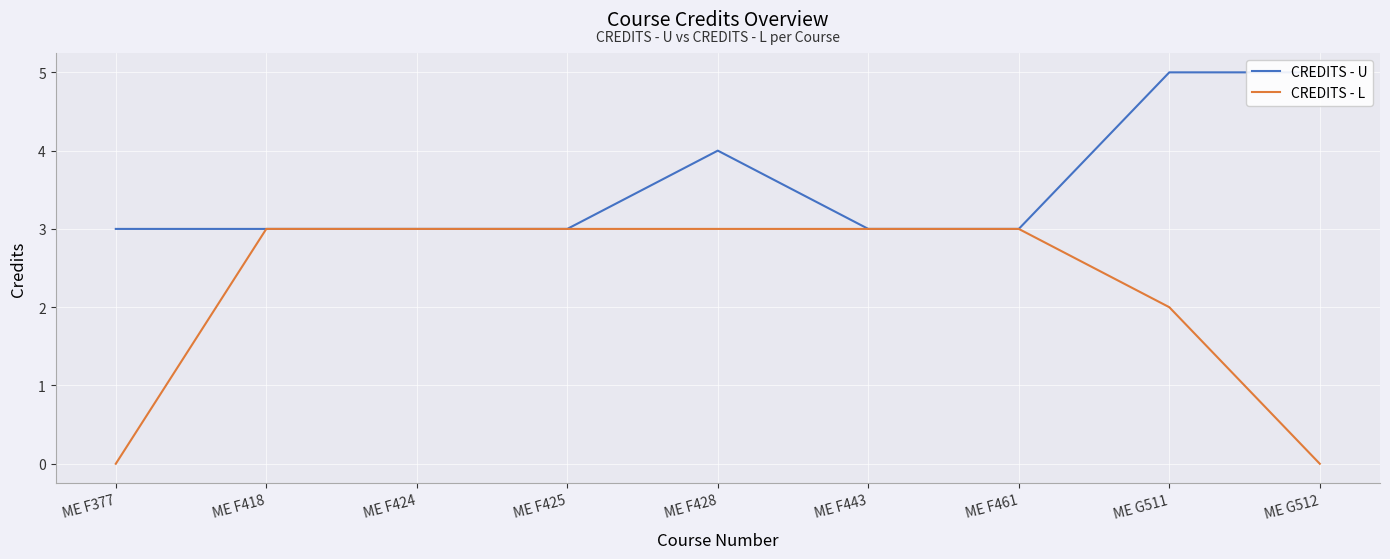

What is the label of the 7th point from the right?

ME F424